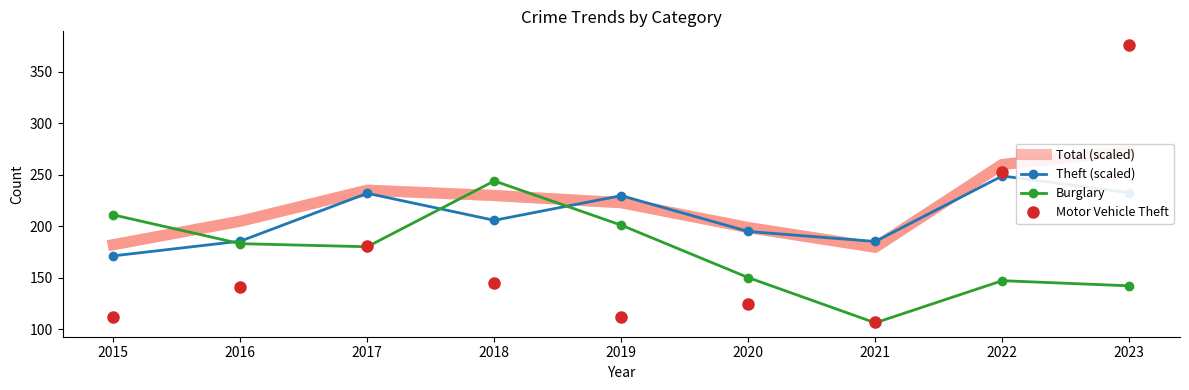

What are all the series names shown in the legend?

Total (scaled), Theft (scaled), Burglary, Motor Vehicle Theft